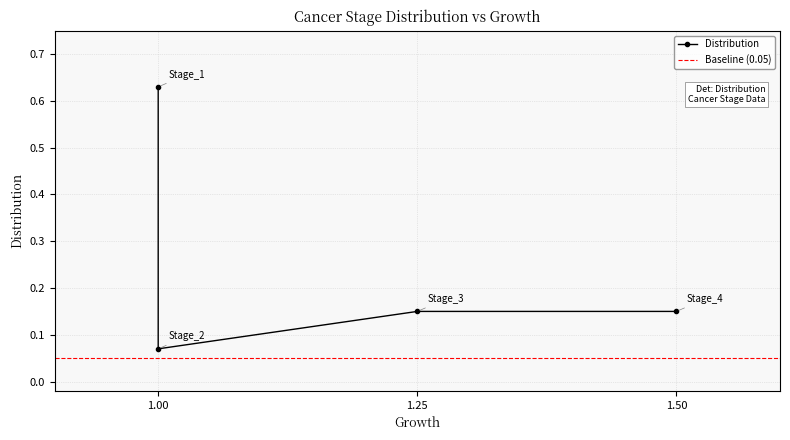

Between 1.50 and 1.25, which is larger?

1.50